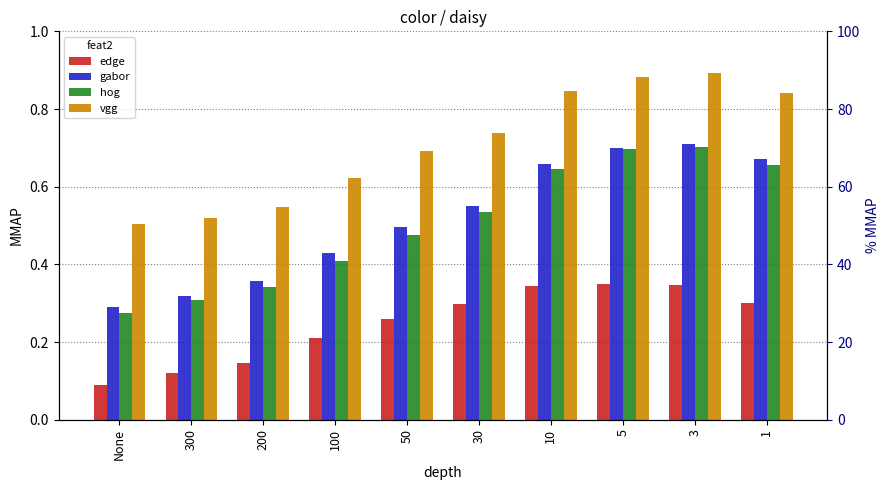

Rank the series at 3 from highest to lowest value.

vgg, gabor, hog, edge